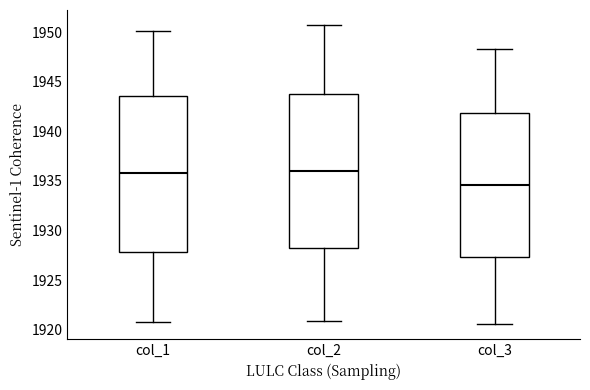

Reading left to right, read every box against the y-axis: the position of its median line, the range the box covers, and the ends of its whiskers. The values are not printed on the chart, so give them approximately, as read against the axis.

col_1: median 1936.0, box 1928.0 to 1943.5, whiskers 1921.0 to 1950.0
col_2: median 1936.0, box 1928.0 to 1943.5, whiskers 1921.0 to 1950.5
col_3: median 1934.5, box 1927.5 to 1942.0, whiskers 1920.5 to 1948.5